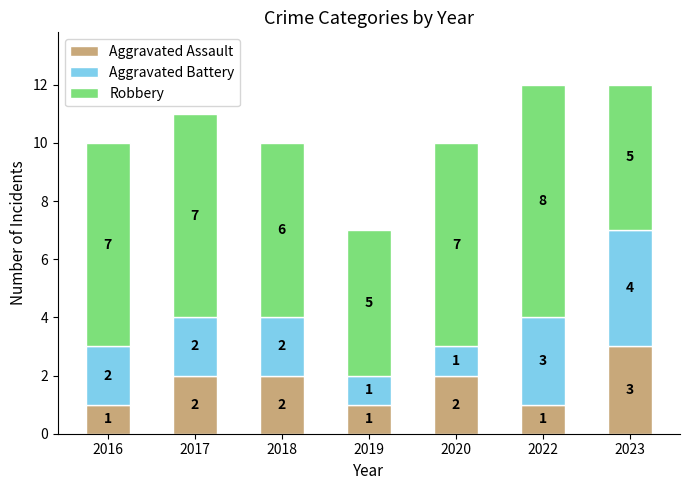

What is the sum of all Aggravated Assault values?

12